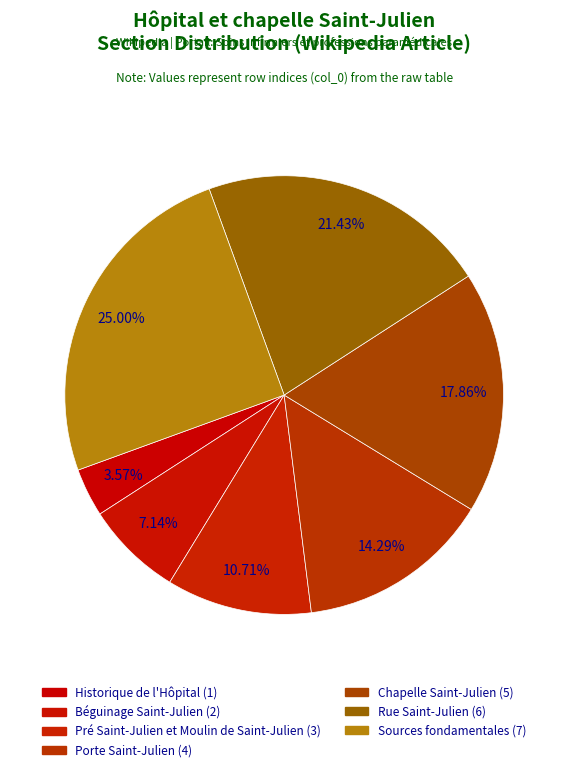

What is the change in value from Porte Saint-Julien to Chapelle Saint-Julien?

+1